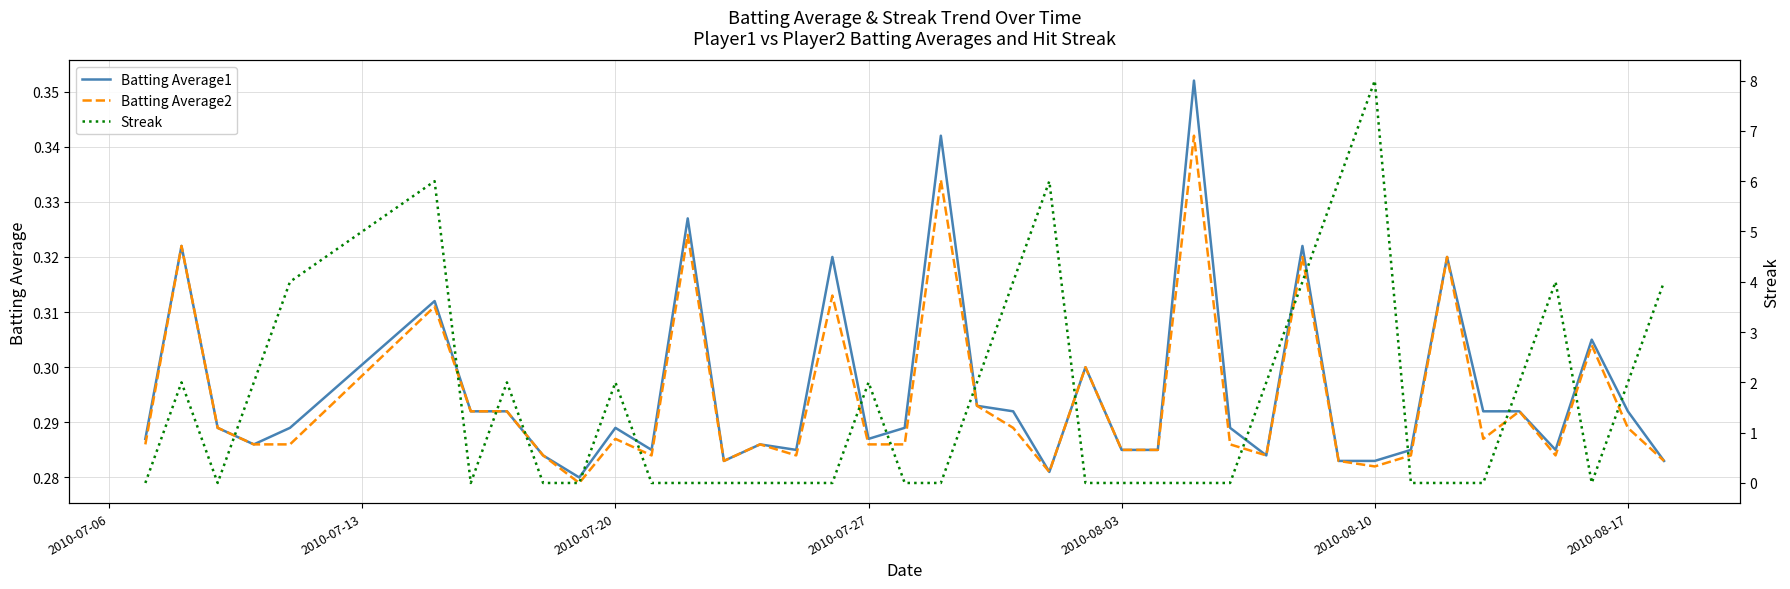

Does the chart display data point markers on the line(s)?

No